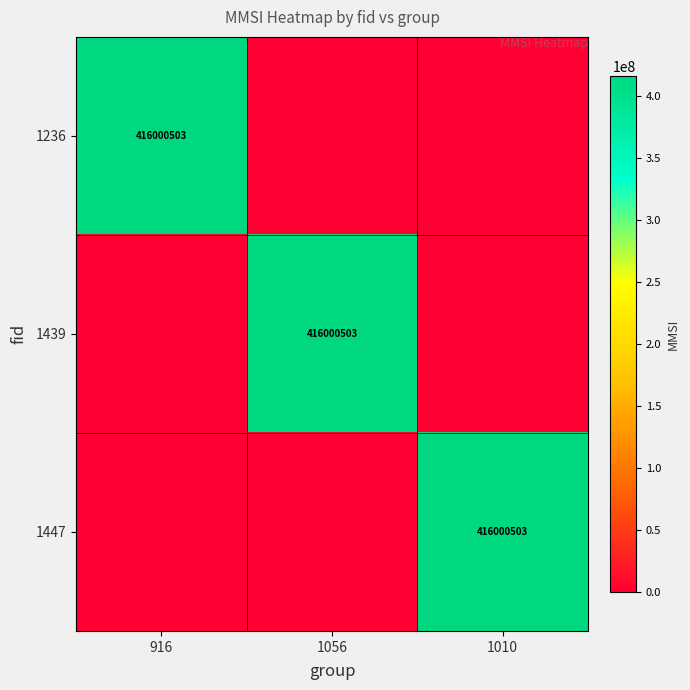

What is the difference between the highest and lowest values at 1010?

416000503